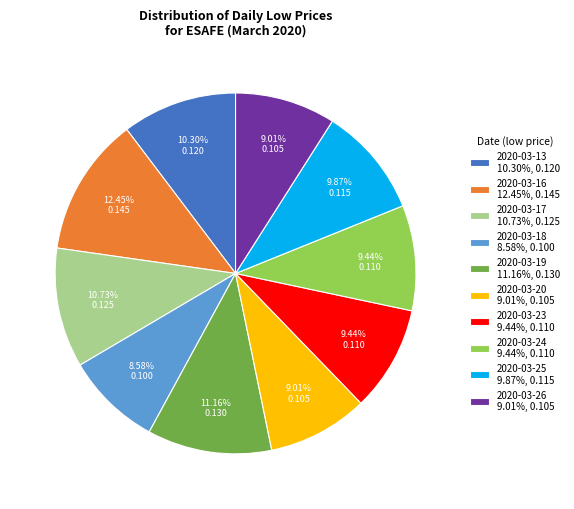

To the nearest percent, what percentage of the pie is 2020-03-20?

9%